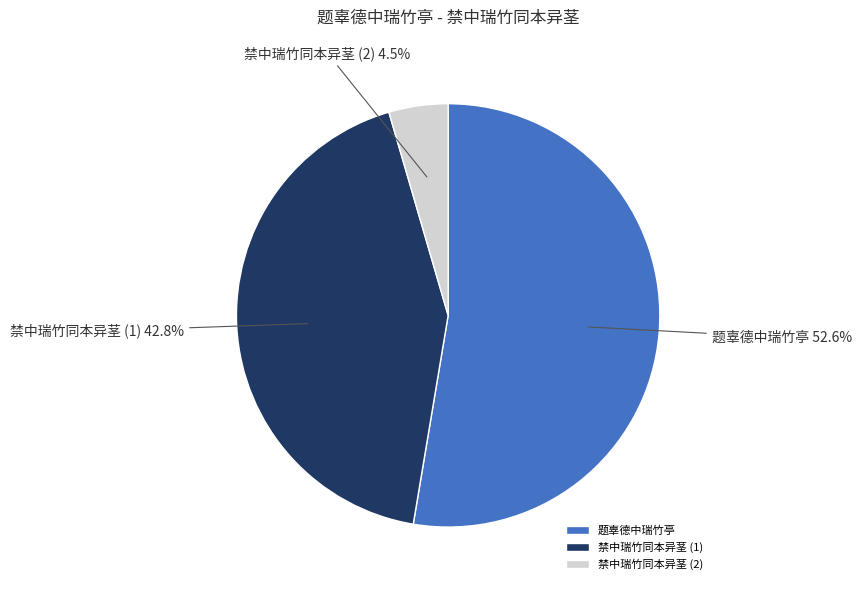

Combined, do 题辜德中瑞竹亭 and 禁中瑞竹同本异茎 (2) account for over 50%?

Yes